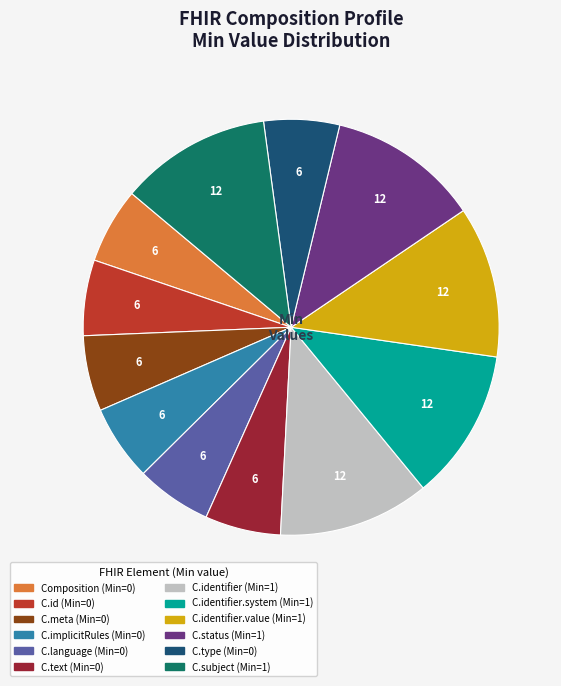

Is there a majority slice in this chart?

No